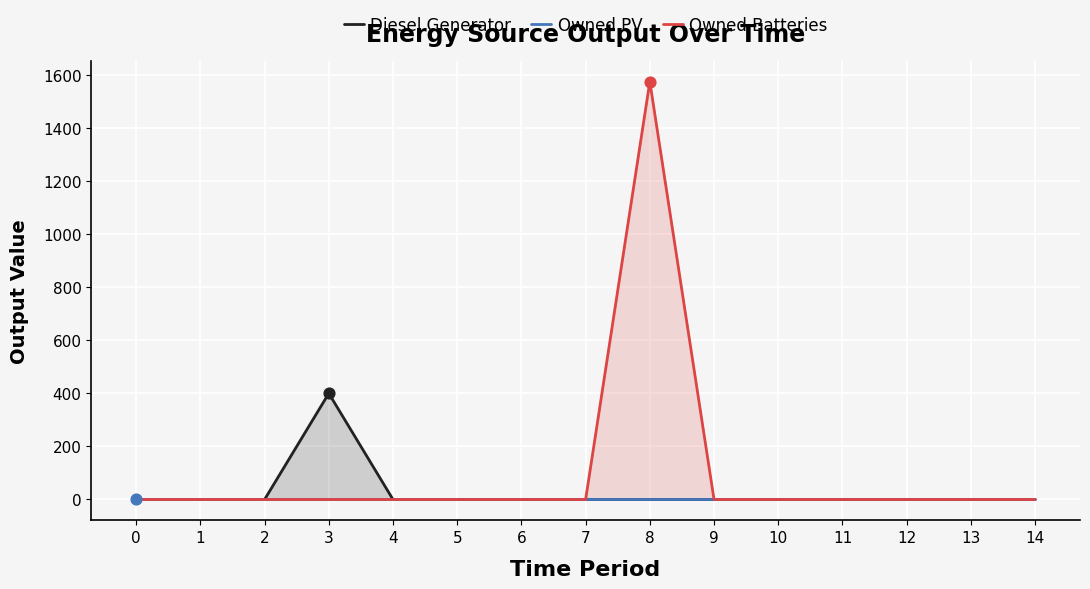

Which series contains the lowest Y value?

Diesel Generator